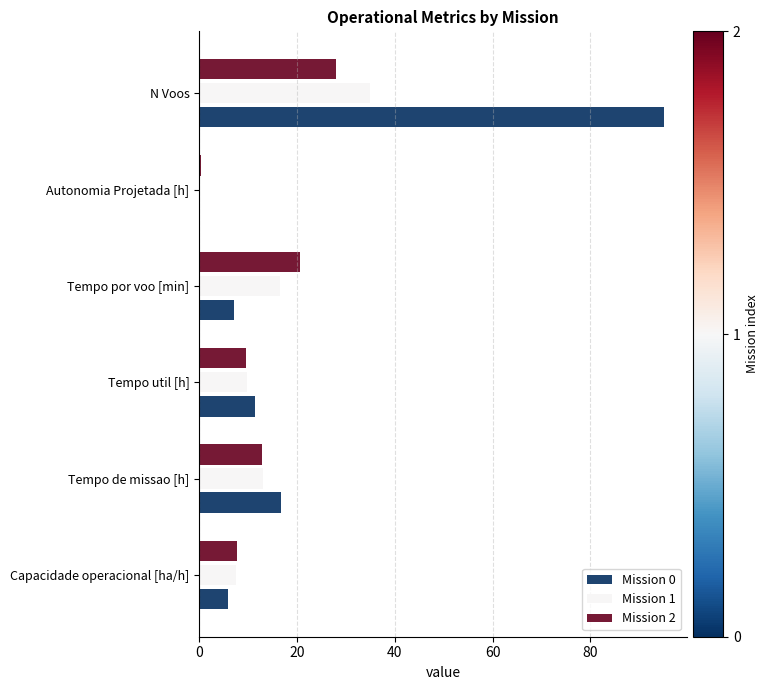

Between Capacidade operacional [ha/h] and Tempo de missao [h], which series saw the biggest shift?

Mission 0